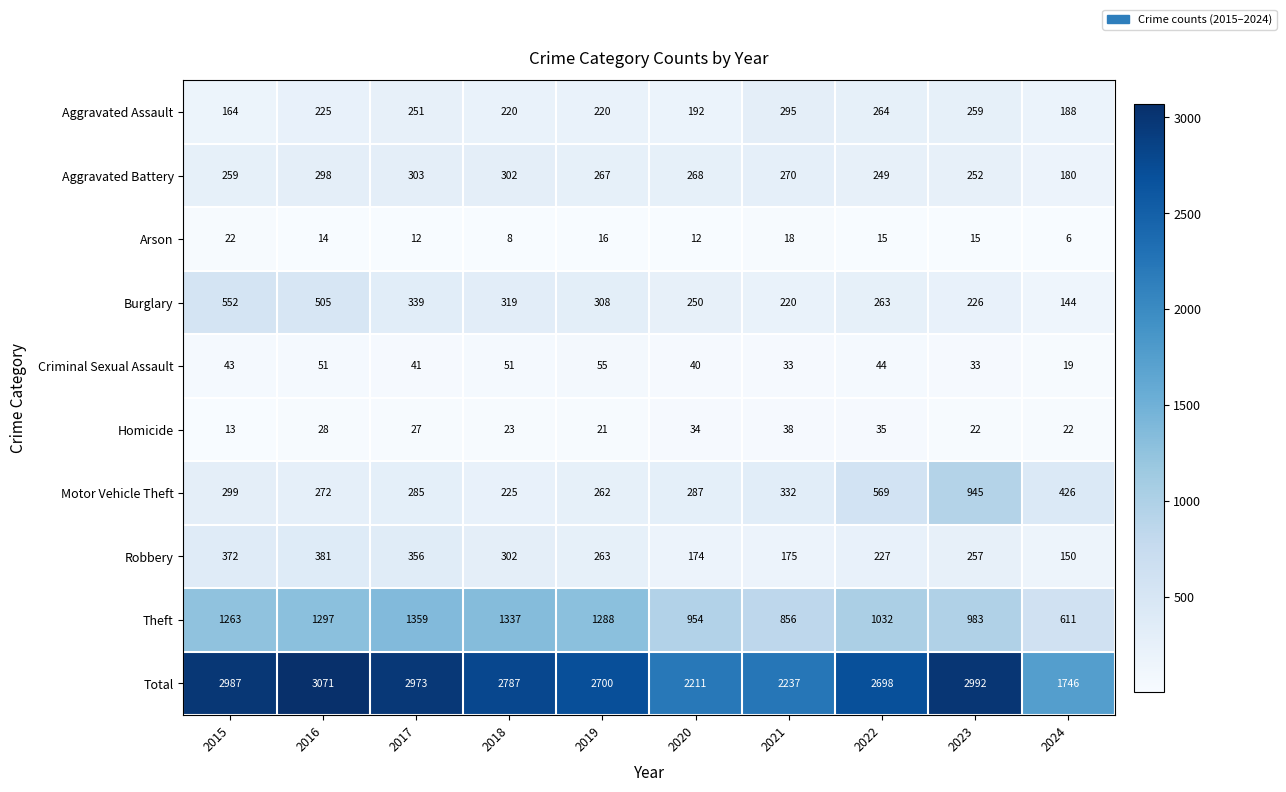

What is the difference between the maximum and second lowest values in the Arson series?

14